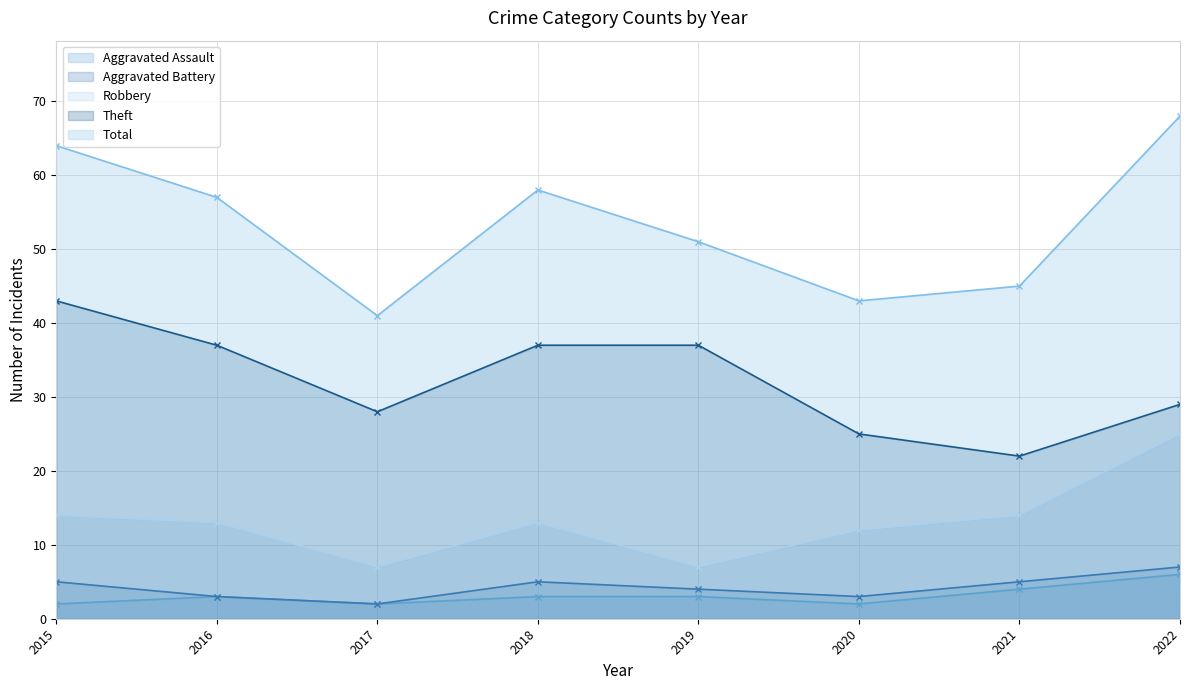

In Aggravated Battery, how many points are higher than both neighbors (excluding endpoints)?

1